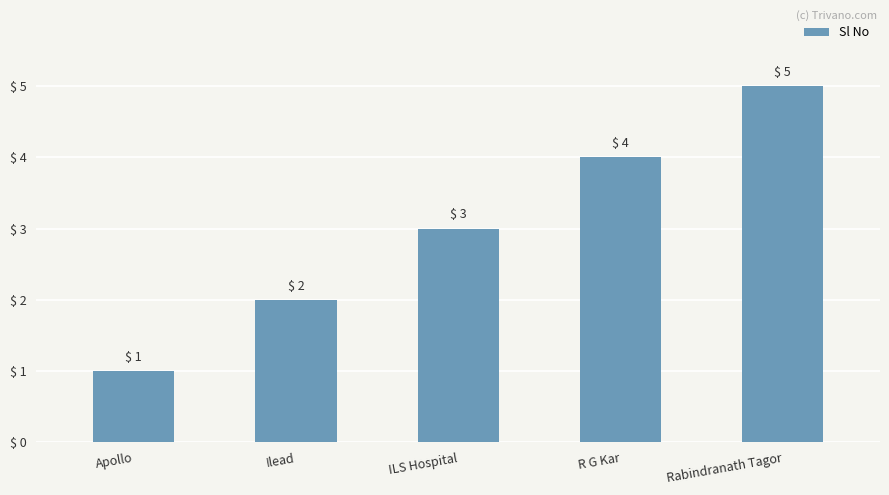

What is the sum of the values at Apollo and Ilead?

3